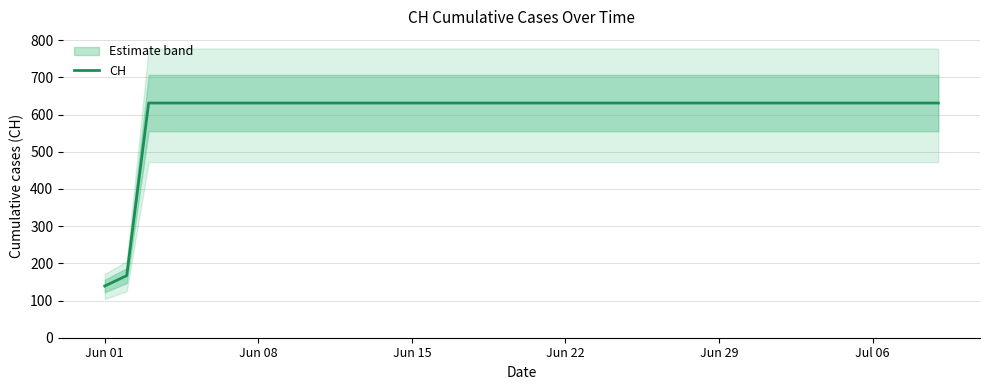

What is the maximum value for CH?

631